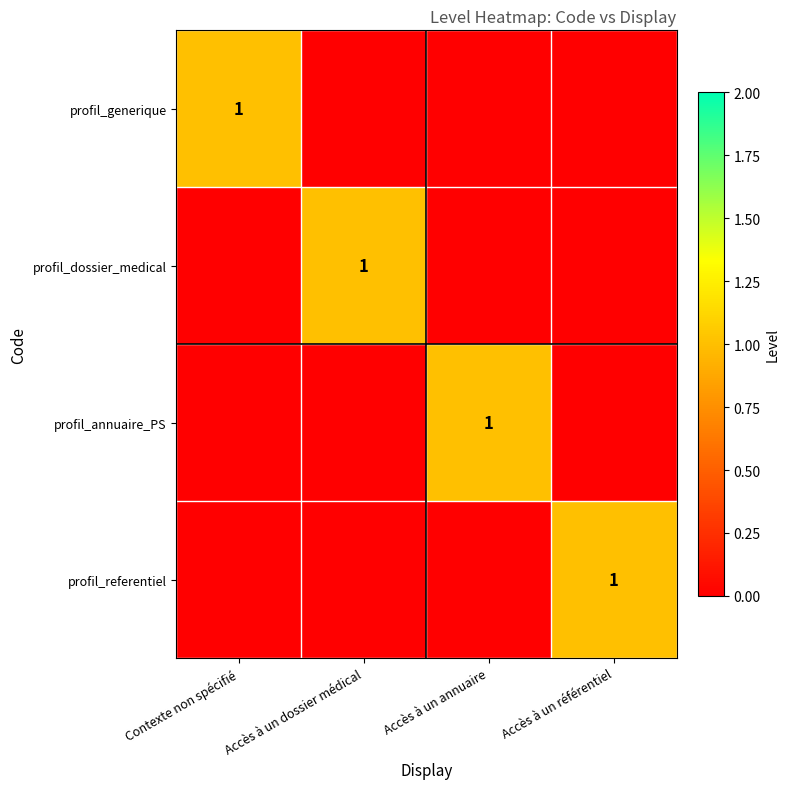

How many data points does each series have?

4